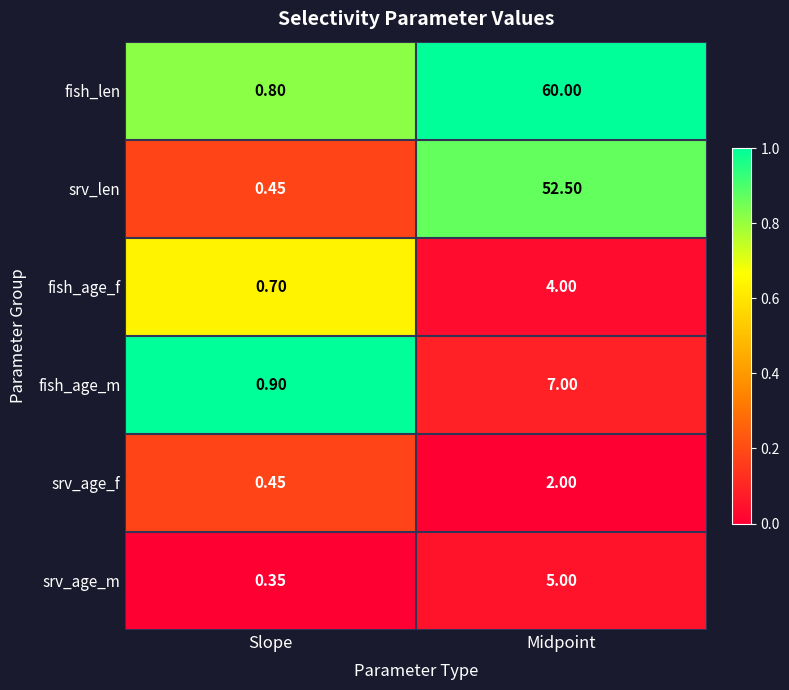

Between Slope and Midpoint, which series saw the biggest shift?

fish_len